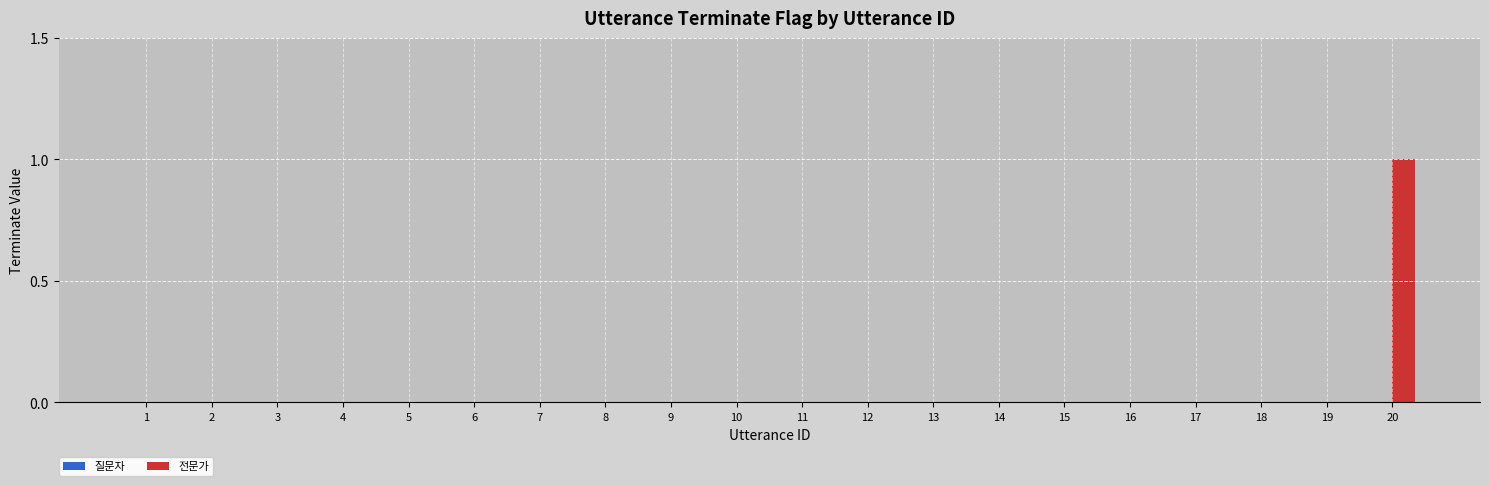

Which label corresponds to the largest value in the chart?

20